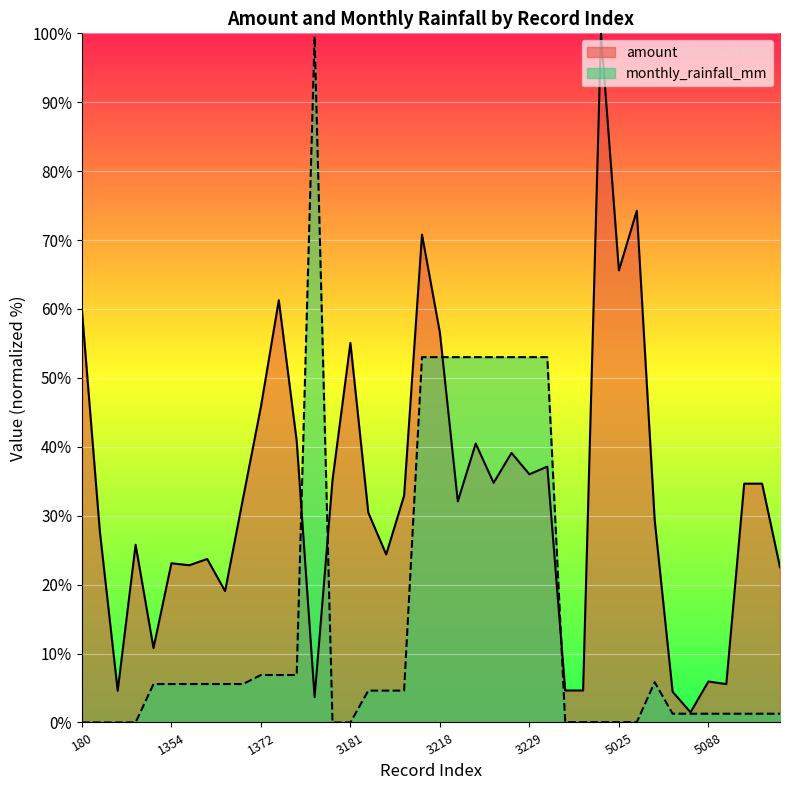

At 3192, list the series in order from largest to smallest.

amount, monthly_rainfall_mm